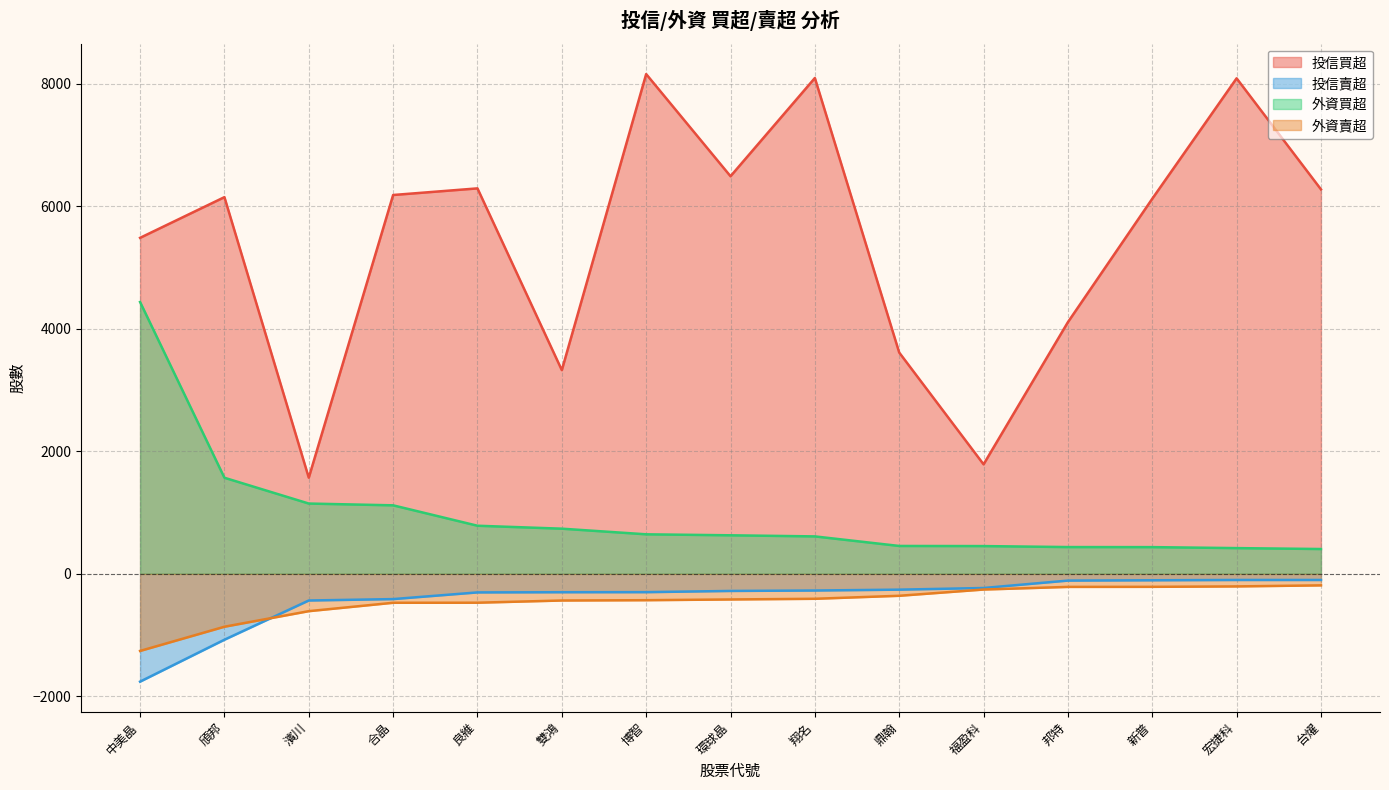

At which label does 外資賣超 first exceed -418?

翔名